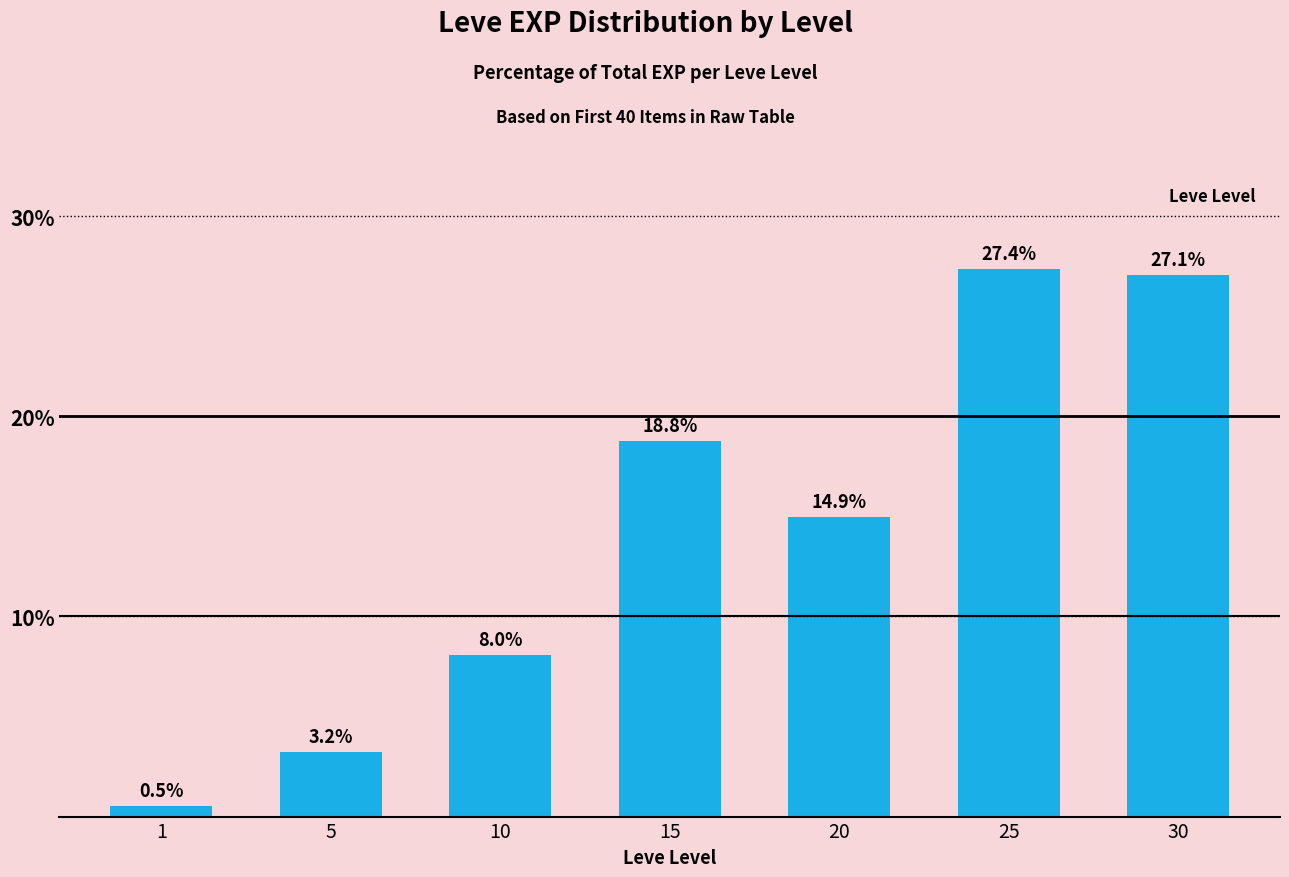

Rank the categories by value from highest to lowest.

25, 30, 15, 20, 10, 5, 1